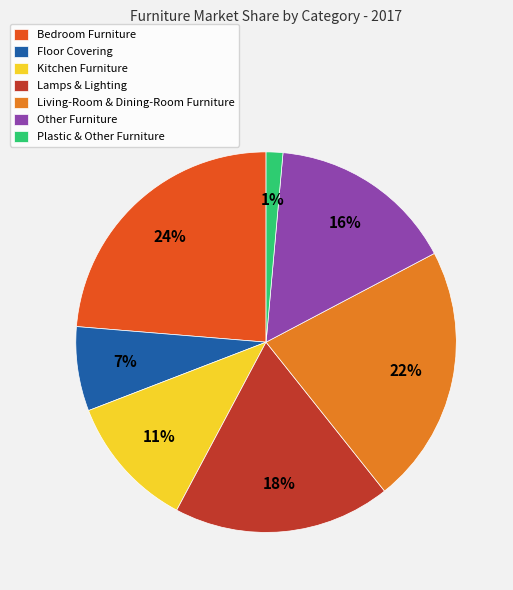

To the nearest percent, what portion does Living-Room & Dining-Room Furniture represent?

22%